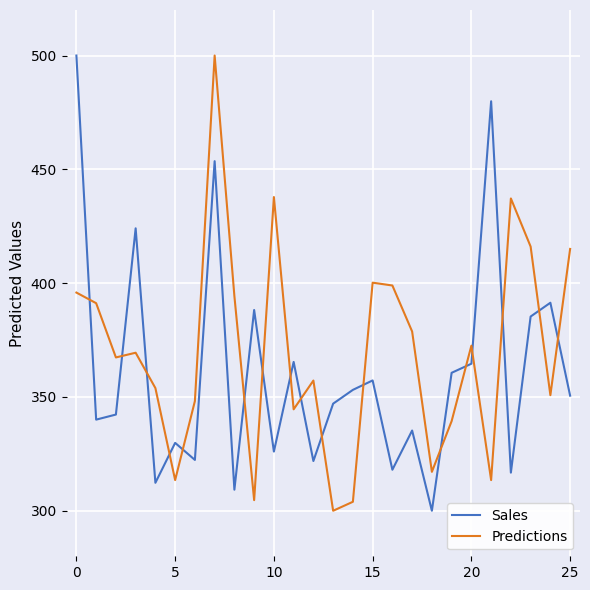

Which series ends up on top after the final intersection of Predictions and Sales?

Predictions